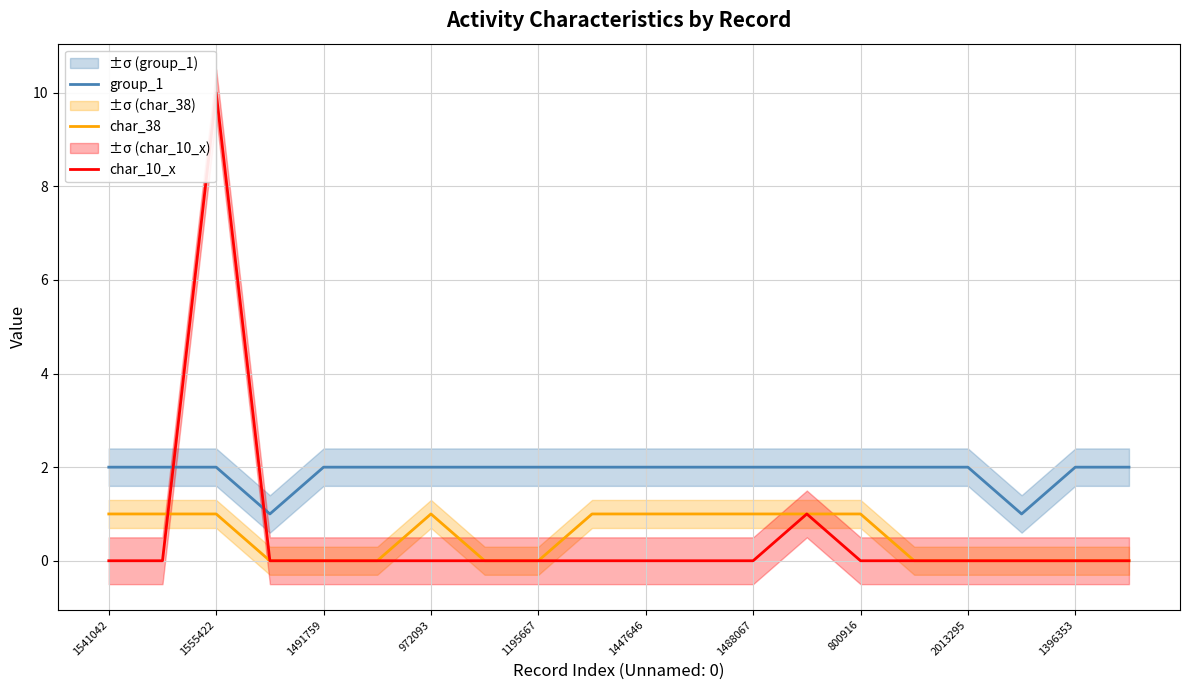

Is the value of char_38 at 1488067 greater than the value of group_1 at 1195667?

No